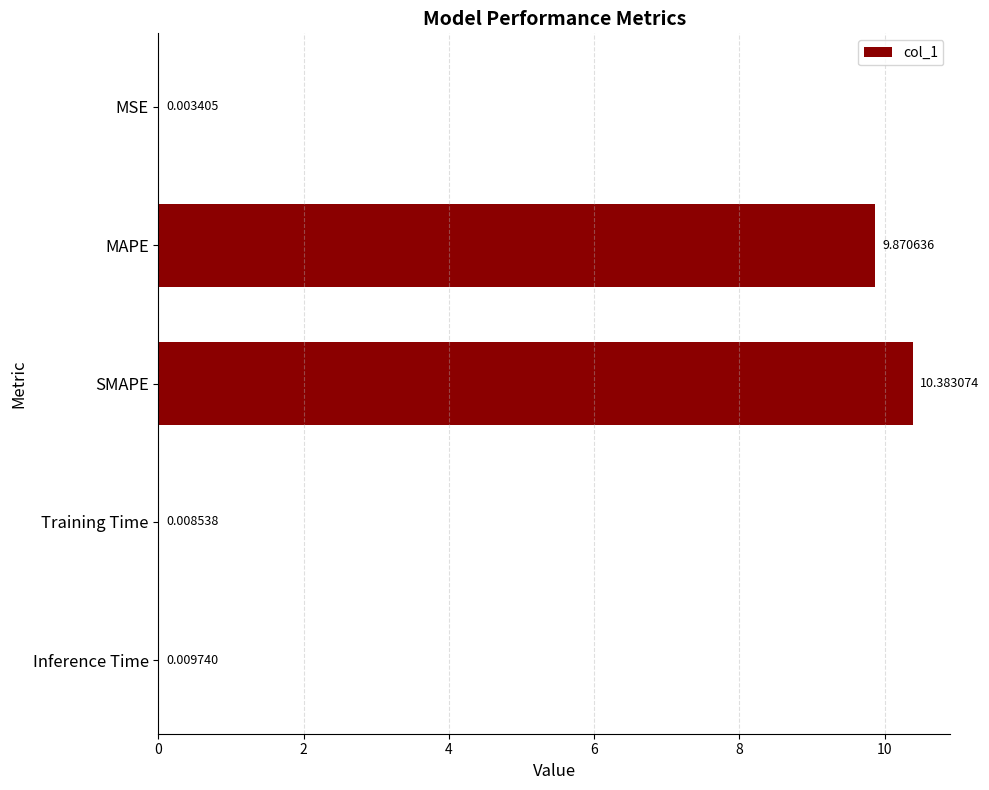

Are the bars horizontal?

Yes